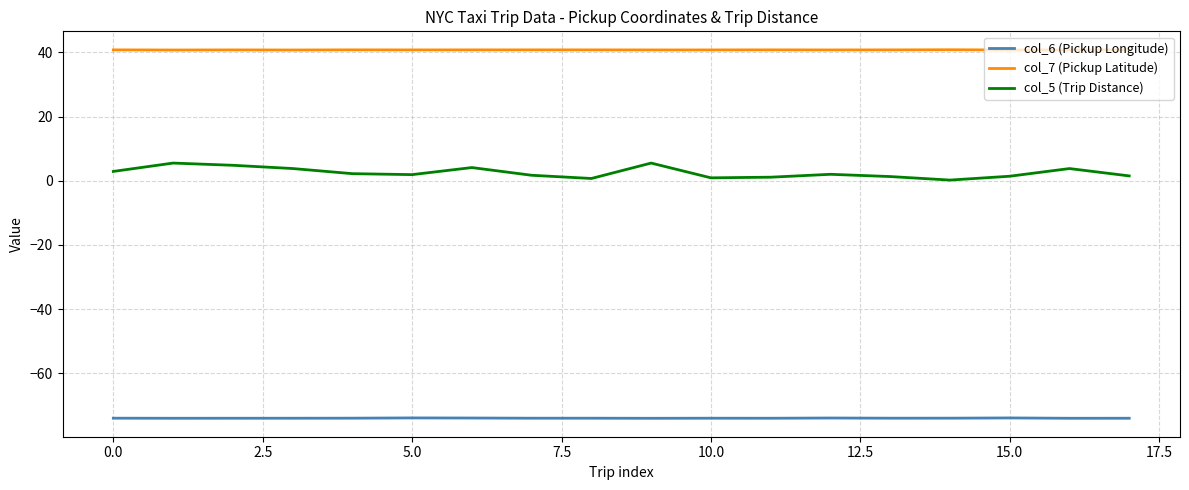

Rank the series by their maximum value, from lowest to highest.

col_6 (Pickup Longitude), col_5 (Trip Distance), col_7 (Pickup Latitude)